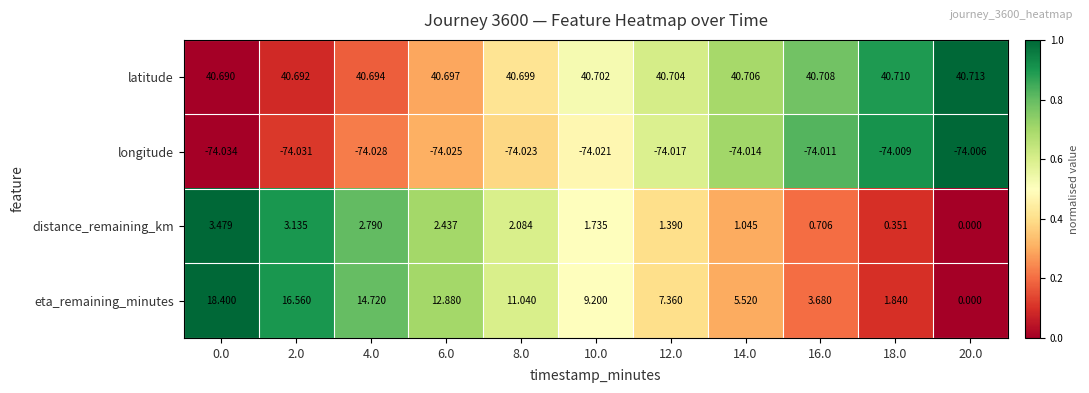

How many data points does each series have?

11